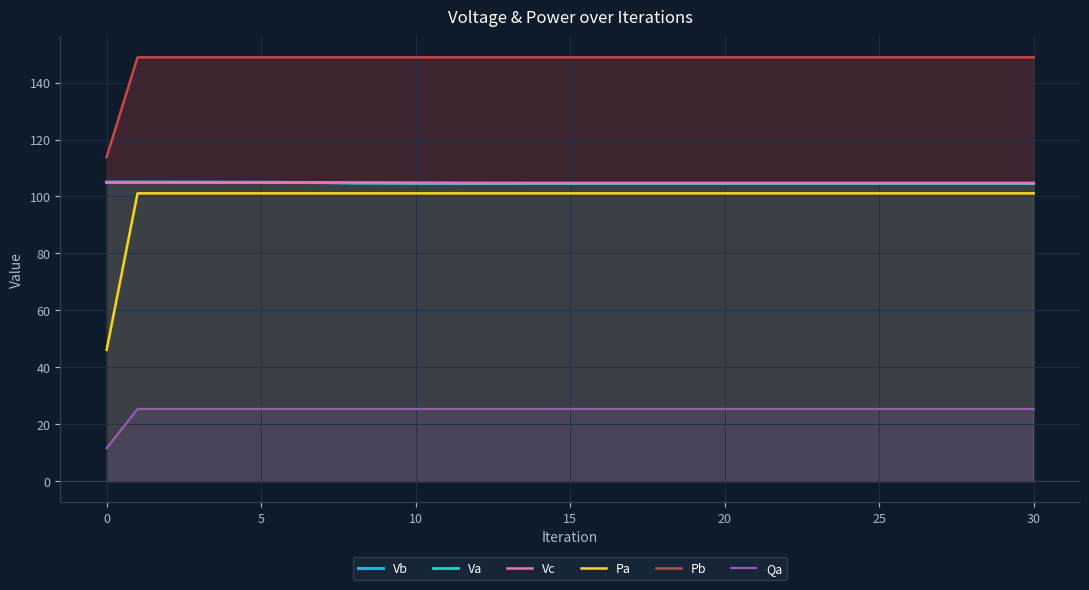

The Pb series shows 241.1 at 15. True or false?

False